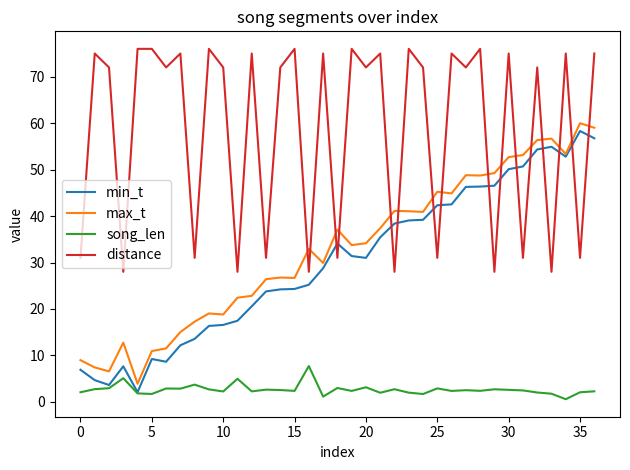

What is the maximum value shown in the chart?

76.0